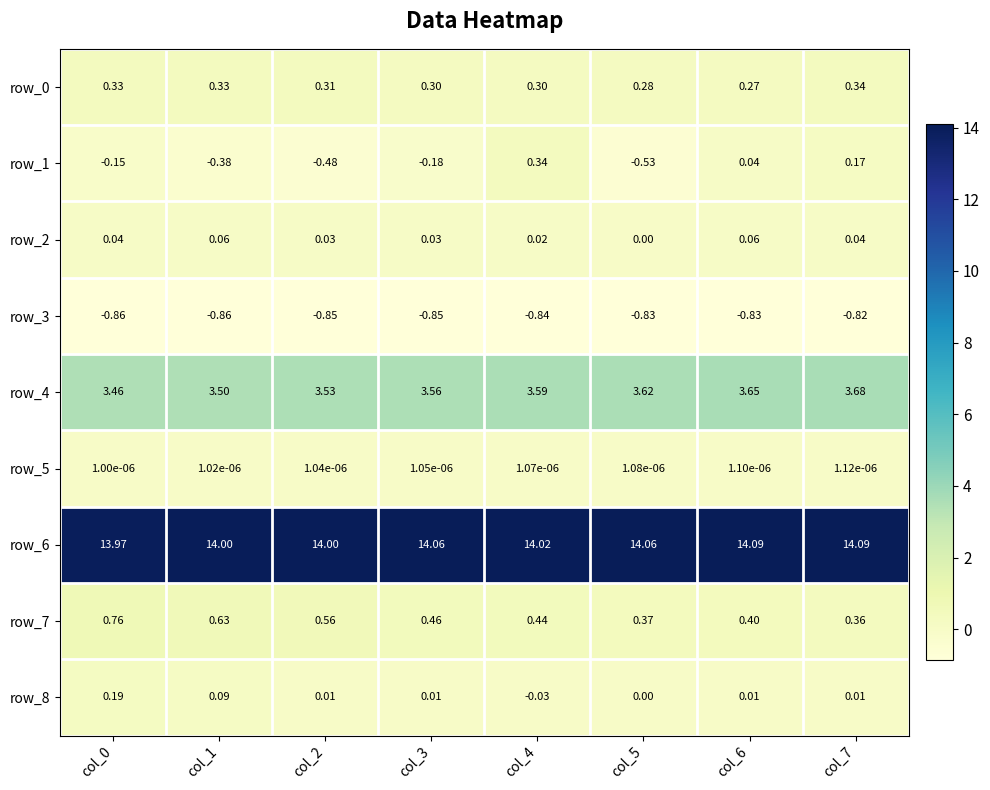

At which category is the sum across all series the highest?

col_7